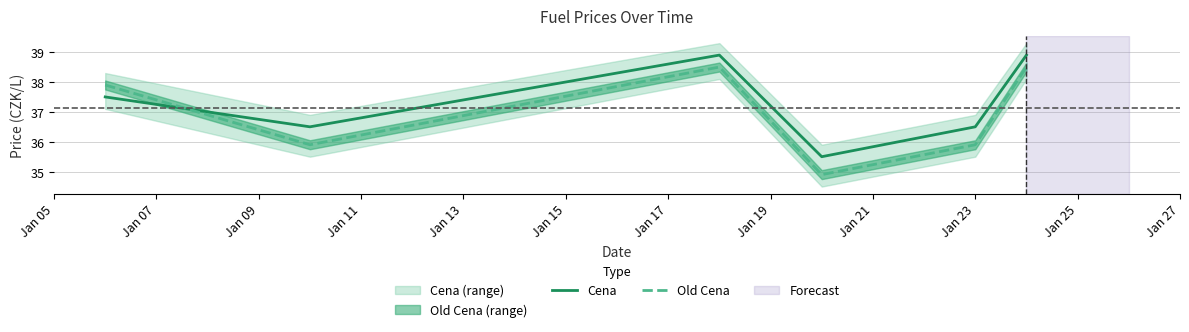

What is the maximum value for Cena?

38.9